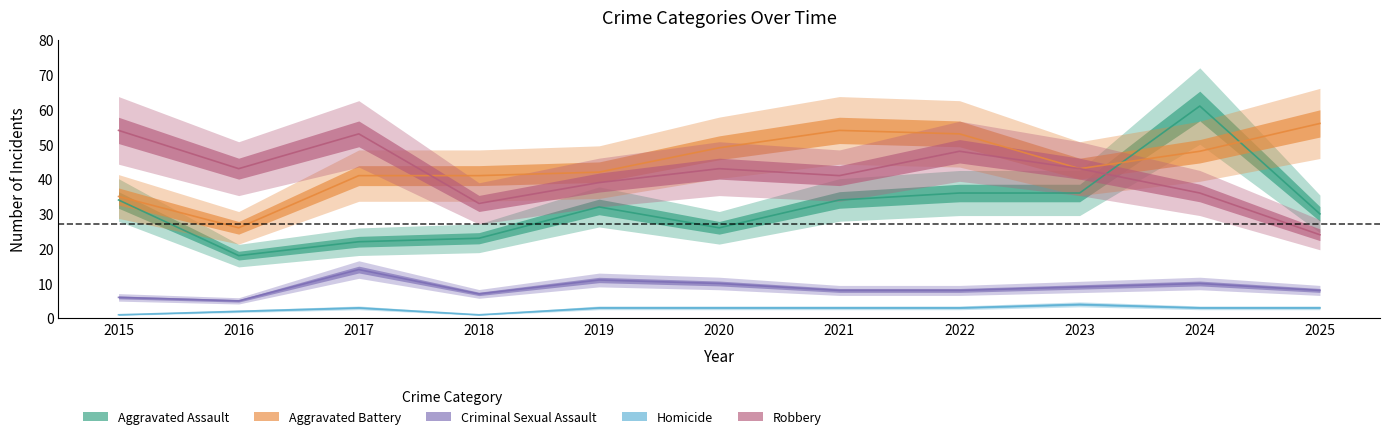

List the labels in order of Homicide value, smallest first.

2015, 2018, 2016, 2017, 2019, 2020, 2021, 2022, 2024, 2025, 2023